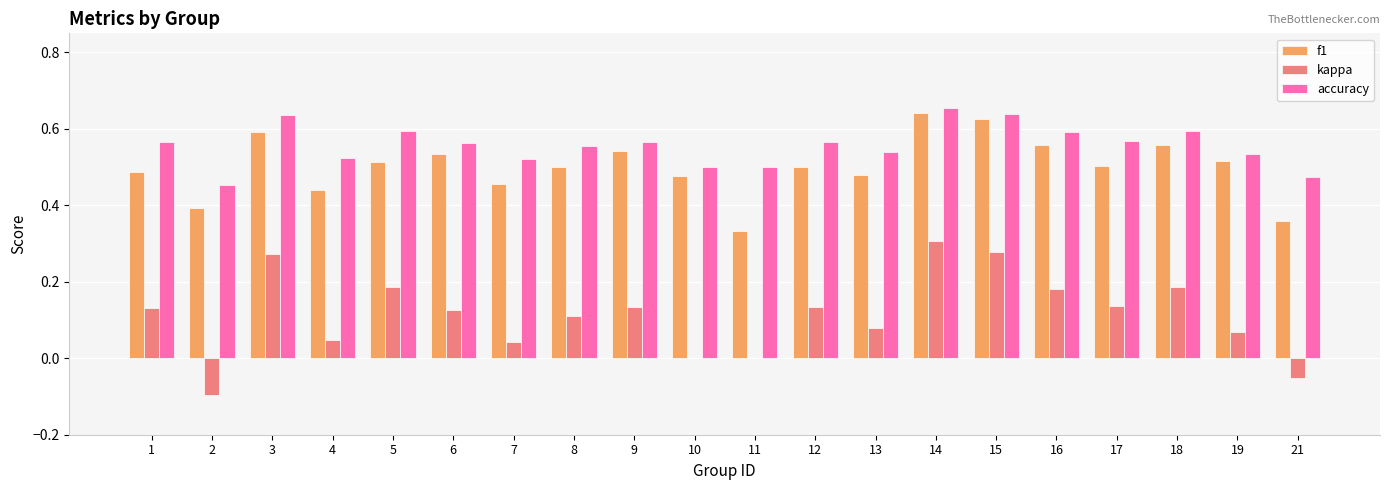

Between 3 and 8, which series saw the biggest shift?

kappa